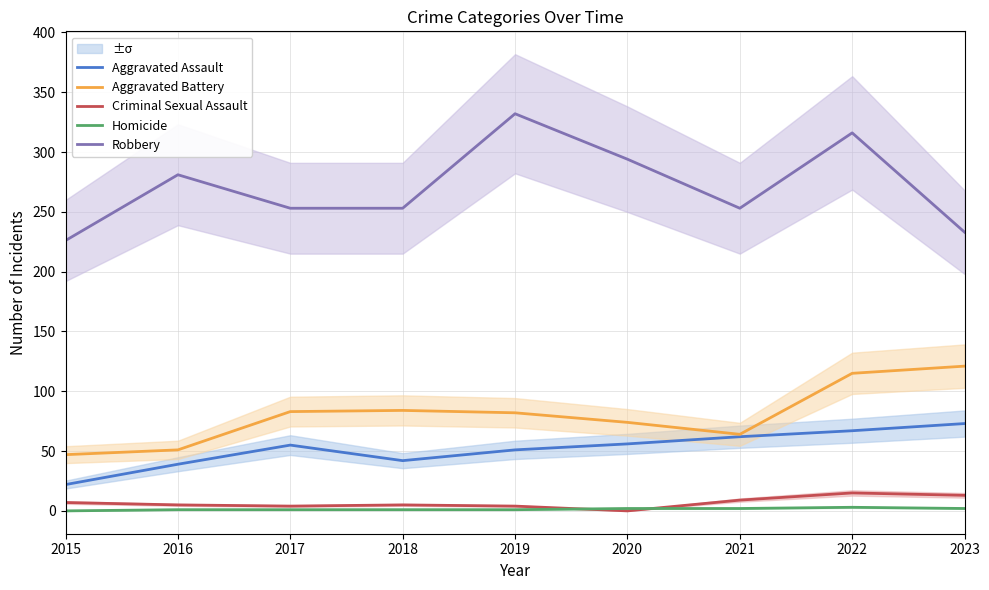

True or false: Criminal Sexual Assault and Robbery intersect in this chart.

False